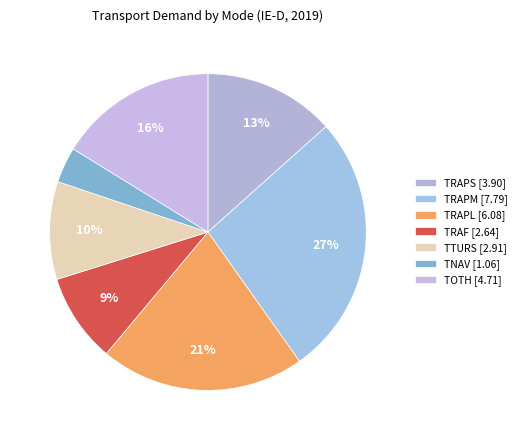

Does TRAF represent more than half of the total?

No